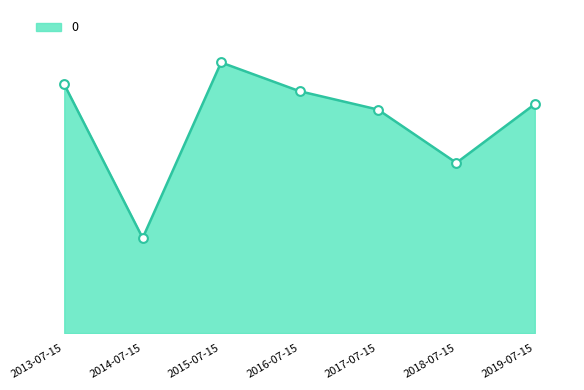

Is this an area chart (filled region under the line)?

Yes